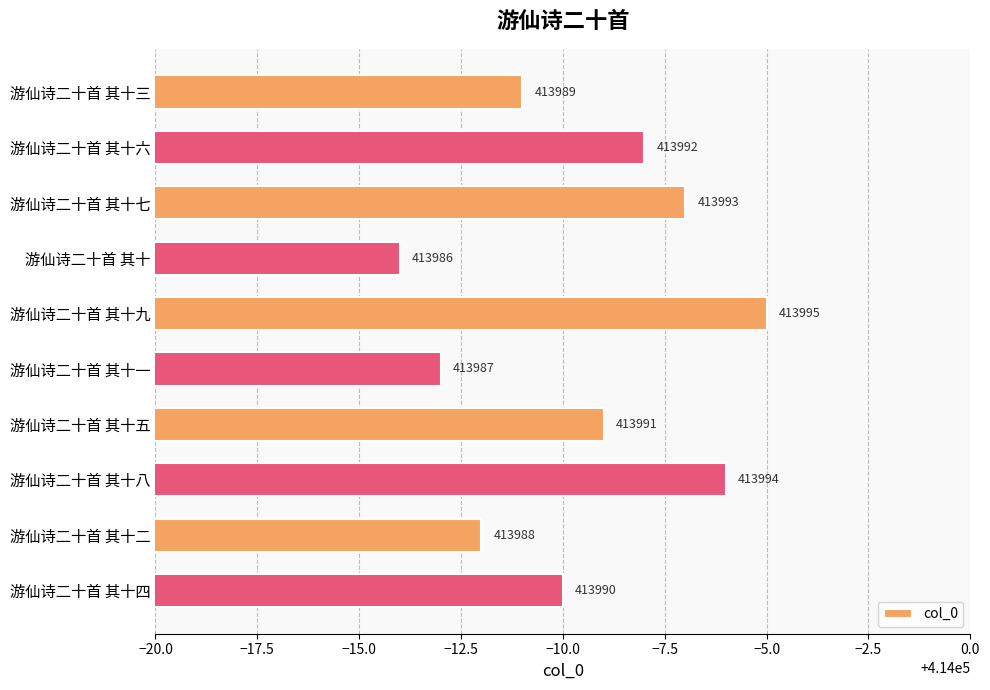

What is the difference between the second highest and minimum values?

8